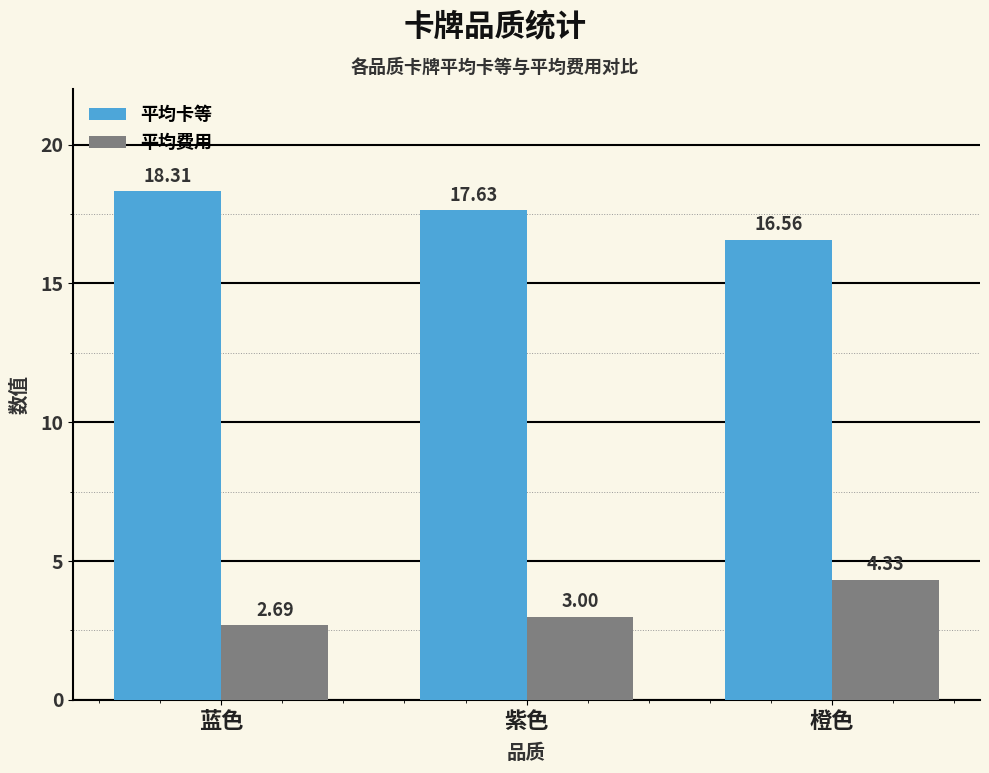

Rank the series by their maximum value, from highest to lowest.

平均卡等, 平均费用